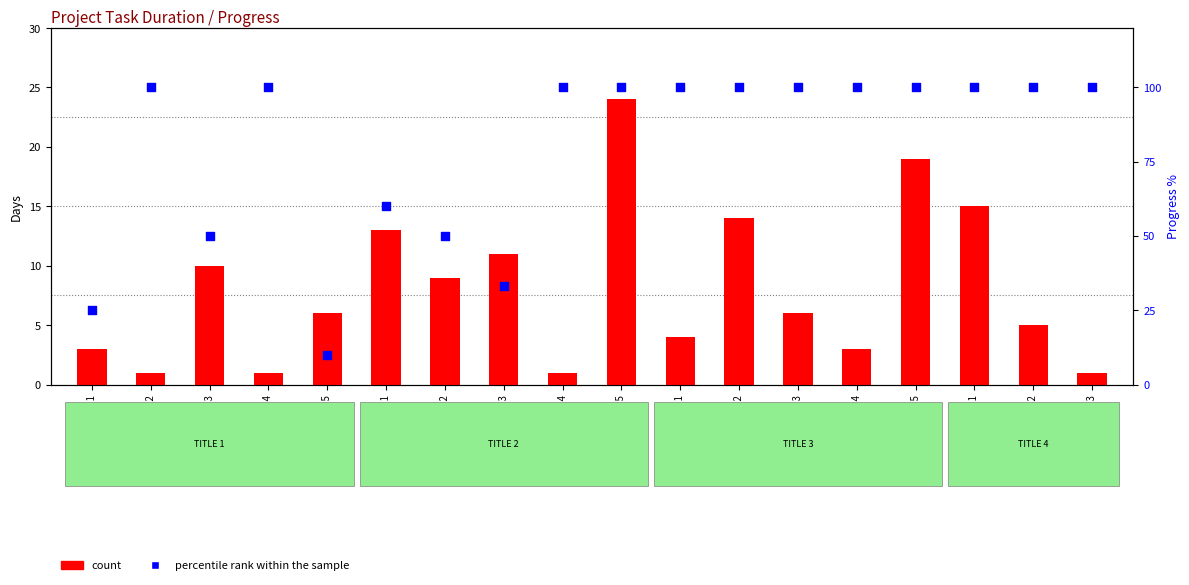

Which series reaches the minimum Y coordinate?

count